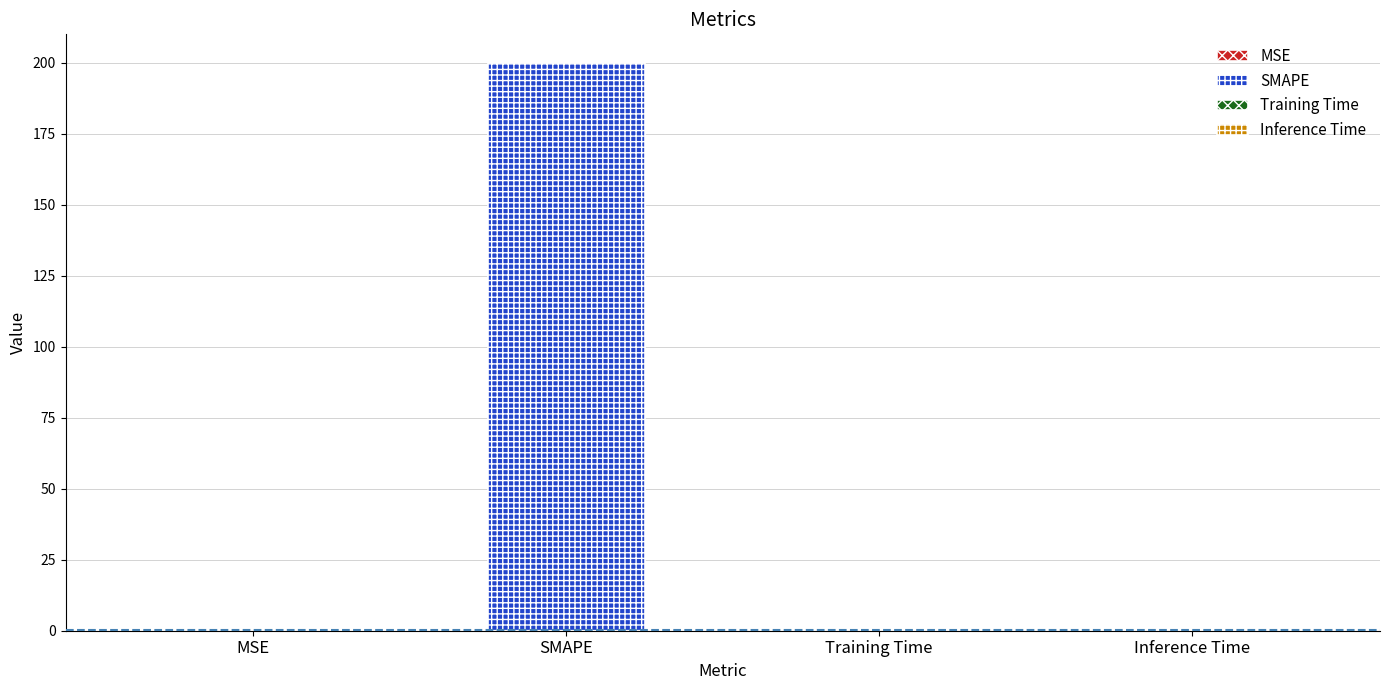

What is the change in value from SMAPE to Inference Time?

-200.0